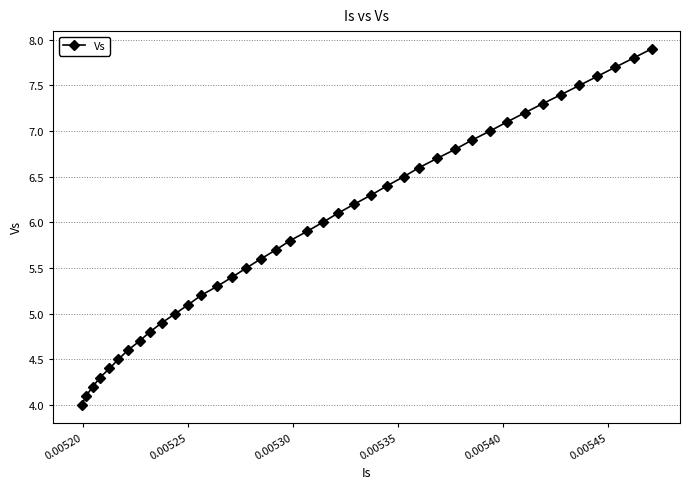

Reading right to left, list all the values displayed in this chart.

7.9	7.8	7.7	7.6	7.5	7.4	7.3	7.2	7.1	7.0	6.9	6.8	6.7	6.6	6.5	6.4	6.3	6.2	6.1	6.0	5.9	5.8	5.7	5.6	5.5	5.4	5.3	5.2	5.1	5.0	4.9	4.8	4.7	4.6	4.5	4.4	4.3	4.2	4.1	4.0